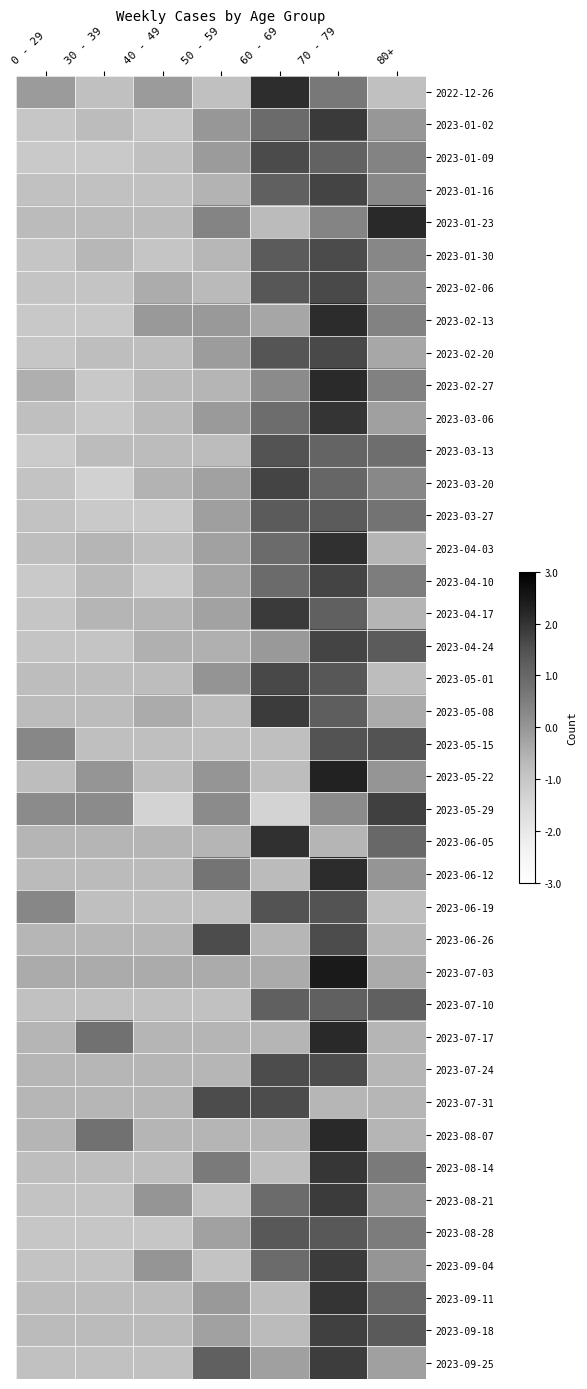

Reading right to left, transcribe all the data shown in this chart.

2022-12-26: 80+=-0.8	70 - 79=0.6	60 - 69=2.1	50 - 59=-0.8	40 - 49=-0.1	30 - 39=-0.8	0 - 29=-0.1
2023-01-02: 80+=-0.0	70 - 79=1.9	60 - 69=0.9	50 - 59=-0.0	40 - 49=-1.0	30 - 39=-0.7	0 - 29=-1.0
2023-01-09: 80+=0.4	70 - 79=1.1	60 - 69=1.6	50 - 59=-0.1	40 - 49=-0.8	30 - 39=-1.1	0 - 29=-1.1
2023-01-16: 80+=0.3	70 - 79=1.7	60 - 69=1.2	50 - 59=-0.6	40 - 49=-0.9	30 - 39=-0.9	0 - 29=-0.9
2023-01-23: 80+=2.2	70 - 79=0.4	60 - 69=-0.7	50 - 59=0.4	40 - 49=-0.7	30 - 39=-0.7	0 - 29=-0.7
2023-01-30: 80+=0.3	70 - 79=1.6	60 - 69=1.3	50 - 59=-0.6	40 - 49=-1.0	30 - 39=-0.6	0 - 29=-1.0
2023-02-06: 80+=0.1	70 - 79=1.6	60 - 69=1.4	50 - 59=-0.7	40 - 49=-0.4	30 - 39=-1.0	0 - 29=-1.0
2023-02-13: 80+=0.4	70 - 79=2.1	60 - 69=-0.3	50 - 59=-0.1	40 - 49=-0.1	30 - 39=-1.0	0 - 29=-1.0
2023-02-20: 80+=-0.3	70 - 79=1.6	60 - 69=1.4	50 - 59=-0.1	40 - 49=-0.8	30 - 39=-0.8	0 - 29=-1.0
2023-02-27: 80+=0.4	70 - 79=2.1	60 - 69=0.2	50 - 59=-0.6	40 - 49=-0.7	30 - 39=-1.0	0 - 29=-0.5
2023-03-06: 80+=-0.2	70 - 79=2.0	60 - 69=0.9	50 - 59=-0.1	40 - 49=-0.7	30 - 39=-1.1	0 - 29=-0.8
2023-03-13: 80+=0.9	70 - 79=1.1	60 - 69=1.5	50 - 59=-0.7	40 - 49=-0.7	30 - 39=-0.7	0 - 29=-1.1
2023-03-20: 80+=0.3	70 - 79=1.0	60 - 69=1.7	50 - 59=-0.2	40 - 49=-0.6	30 - 39=-1.3	0 - 29=-0.9
2023-03-27: 80+=0.7	70 - 79=1.3	60 - 69=1.3	50 - 59=-0.2	40 - 49=-1.1	30 - 39=-1.1	0 - 29=-0.9
2023-04-03: 80+=-0.6	70 - 79=2.0	60 - 69=0.9	50 - 59=-0.2	40 - 49=-0.8	30 - 39=-0.6	0 - 29=-0.8
2023-04-10: 80+=0.5	70 - 79=1.7	60 - 69=0.9	50 - 59=-0.3	40 - 49=-1.1	30 - 39=-0.7	0 - 29=-1.1
2023-04-17: 80+=-0.6	70 - 79=1.2	60 - 69=1.9	50 - 59=-0.3	40 - 49=-0.6	30 - 39=-0.6	0 - 29=-1.0
2023-04-24: 80+=1.3	70 - 79=1.7	60 - 69=-0.1	50 - 59=-0.5	40 - 49=-0.5	30 - 39=-1.0	0 - 29=-1.0
2023-05-01: 80+=-0.8	70 - 79=1.4	60 - 69=1.7	50 - 59=0.0	40 - 49=-0.8	30 - 39=-0.8	0 - 29=-0.8
2023-05-08: 80+=-0.4	70 - 79=1.2	60 - 69=1.9	50 - 59=-0.7	40 - 49=-0.4	30 - 39=-0.7	0 - 29=-0.7
2023-05-15: 80+=1.5	70 - 79=1.5	60 - 69=-0.8	50 - 59=-0.8	40 - 49=-0.8	30 - 39=-0.8	0 - 29=0.3
2023-05-22: 80+=0.0	70 - 79=2.3	60 - 69=-0.8	50 - 59=0.0	40 - 49=-0.8	30 - 39=0.0	0 - 29=-0.8
2023-05-29: 80+=1.8	70 - 79=0.2	60 - 69=-1.3	50 - 59=0.2	40 - 49=-1.3	30 - 39=0.2	0 - 29=0.2
2023-06-05: 80+=1.0	70 - 79=-0.6	60 - 69=2.0	50 - 59=-0.6	40 - 49=-0.6	30 - 39=-0.6	0 - 29=-0.6
2023-06-12: 80+=0.0	70 - 79=2.1	60 - 69=-0.7	50 - 59=0.7	40 - 49=-0.7	30 - 39=-0.7	0 - 29=-0.7
2023-06-19: 80+=-0.8	70 - 79=1.5	60 - 69=1.5	50 - 59=-0.8	40 - 49=-0.8	30 - 39=-0.8	0 - 29=0.3
2023-06-26: 80+=-0.6	70 - 79=1.6	60 - 69=-0.6	50 - 59=1.6	40 - 49=-0.6	30 - 39=-0.6	0 - 29=-0.6
2023-07-03: 80+=-0.4	70 - 79=2.4	60 - 69=-0.4	50 - 59=-0.4	40 - 49=-0.4	30 - 39=-0.4	0 - 29=-0.4
2023-07-10: 80+=1.2	70 - 79=1.2	60 - 69=1.2	50 - 59=-0.9	40 - 49=-0.9	30 - 39=-0.9	0 - 29=-0.9
2023-07-17: 80+=-0.6	70 - 79=2.2	60 - 69=-0.6	50 - 59=-0.6	40 - 49=-0.6	30 - 39=0.8	0 - 29=-0.6
2023-07-24: 80+=-0.6	70 - 79=1.6	60 - 69=1.6	50 - 59=-0.6	40 - 49=-0.6	30 - 39=-0.6	0 - 29=-0.6
2023-07-31: 80+=-0.6	70 - 79=-0.6	60 - 69=1.6	50 - 59=1.6	40 - 49=-0.6	30 - 39=-0.6	0 - 29=-0.6
2023-08-07: 80+=-0.6	70 - 79=2.2	60 - 69=-0.6	50 - 59=-0.6	40 - 49=-0.6	30 - 39=0.8	0 - 29=-0.6
2023-08-14: 80+=0.6	70 - 79=2.0	60 - 69=-0.8	50 - 59=0.6	40 - 49=-0.8	30 - 39=-0.8	0 - 29=-0.8
2023-08-21: 80+=0.0	70 - 79=1.9	60 - 69=0.9	50 - 59=-0.9	40 - 49=0.0	30 - 39=-0.9	0 - 29=-0.9
2023-08-28: 80+=0.6	70 - 79=1.3	60 - 69=1.3	50 - 59=-0.2	40 - 49=-1.0	30 - 39=-1.0	0 - 29=-1.0
2023-09-04: 80+=0.0	70 - 79=1.9	60 - 69=0.9	50 - 59=-0.9	40 - 49=0.0	30 - 39=-0.9	0 - 29=-0.9
2023-09-11: 80+=1.0	70 - 79=2.0	60 - 69=-0.7	50 - 59=-0.0	40 - 49=-0.7	30 - 39=-0.7	0 - 29=-0.7
2023-09-18: 80+=1.3	70 - 79=1.8	60 - 69=-0.7	50 - 59=-0.2	40 - 49=-0.7	30 - 39=-0.7	0 - 29=-0.7
2023-09-25: 80+=-0.2	70 - 79=1.8	60 - 69=-0.2	50 - 59=1.2	40 - 49=-0.9	30 - 39=-0.9	0 - 29=-0.9